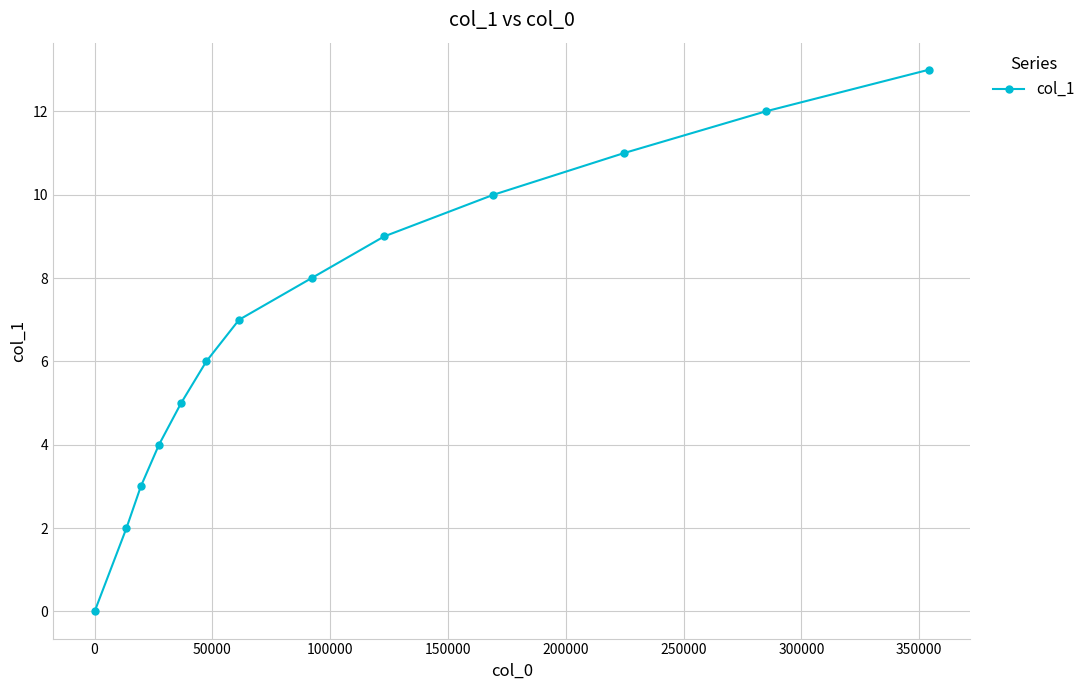

What is the difference between the second highest and minimum values?

12